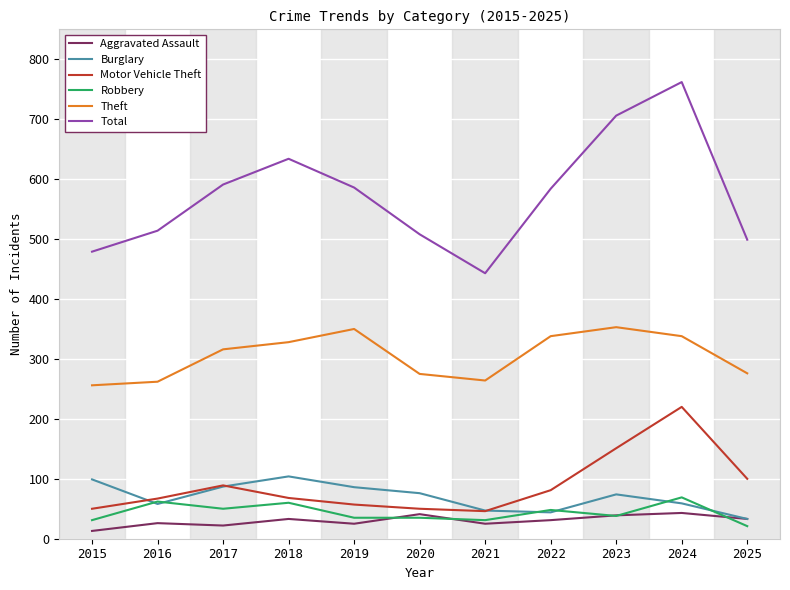

What is the spread (max minus min) of values at 2018?

601